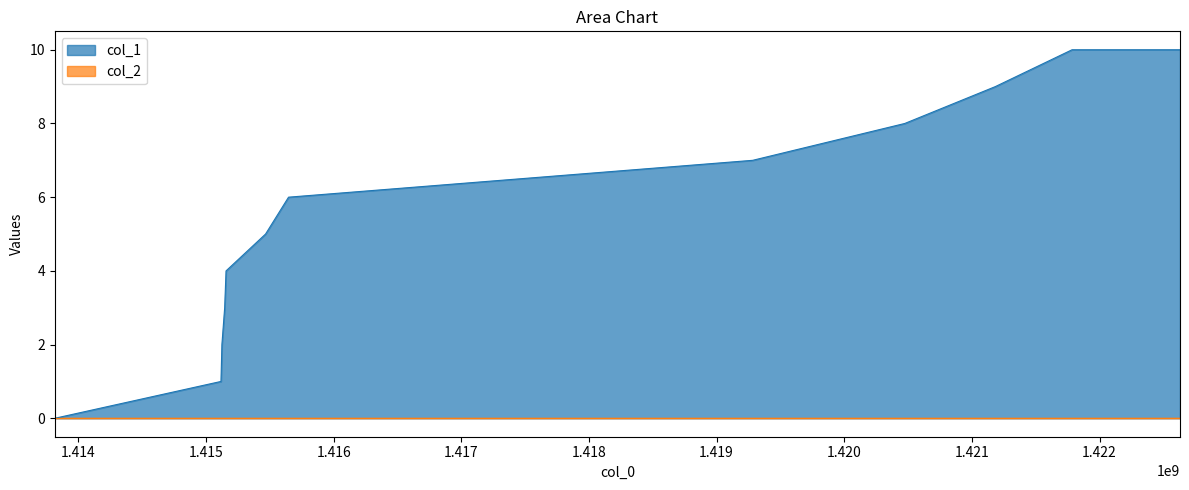

Between 1420474091 and 1415146066, which is larger?

1420474091